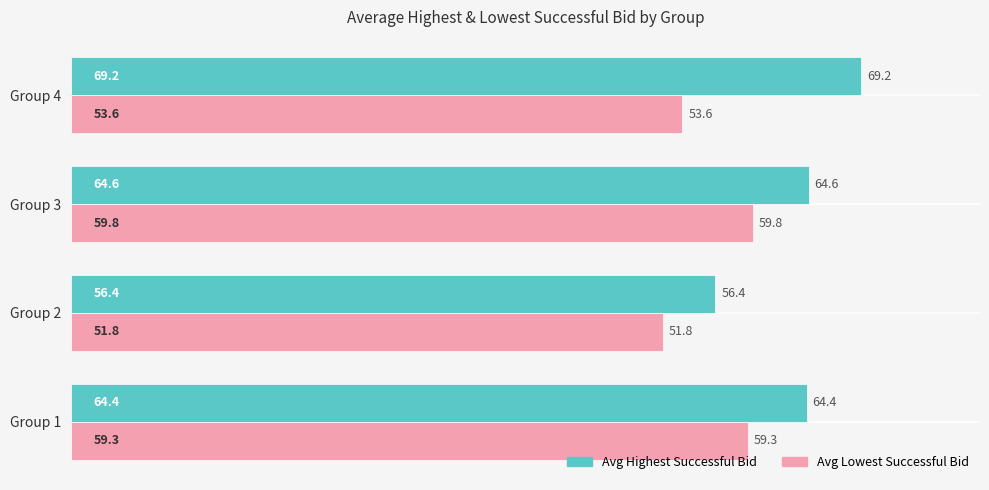

Which series has the widest spread of values?

Avg Highest Successful Bid